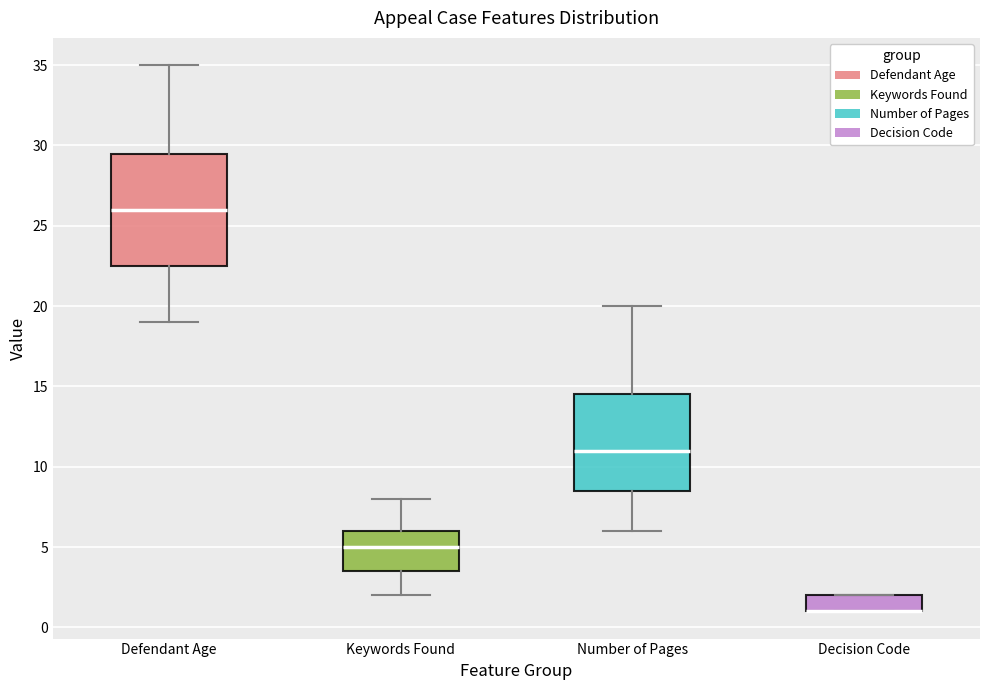

Reading left to right, transcribe this box plot: for each box, give where its median line is, the range the box spans, and where its two whiskers end, as read against the y-axis. The values are not printed on the chart, so give them approximately, as read against the axis.

Defendant Age: median 26.0, box 22.5 to 29.5, whiskers 19.0 to 35.0
Keywords Found: median 5.0, box 3.5 to 6.0, whiskers 2.0 to 8.0
Number of Pages: median 11.0, box 8.5 to 14.5, whiskers 6.0 to 20.0
Decision Code: median 1.0 (drawn on the box's lower edge), box 1.0 to 2.0, whiskers 1.0 to 2.0